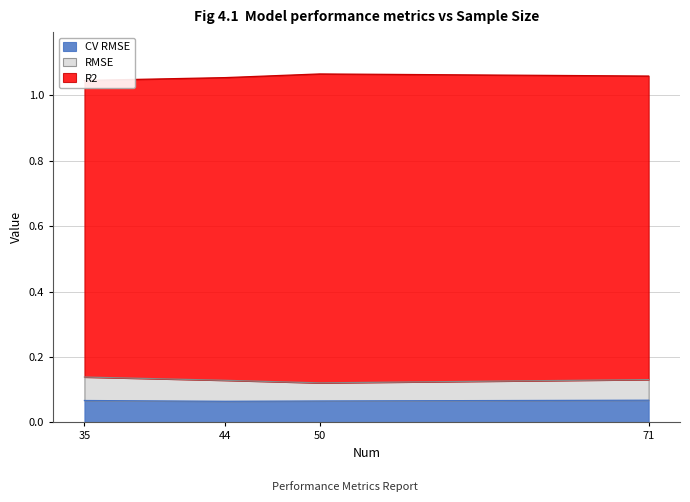

At which label is RMSE closest to 1?

35